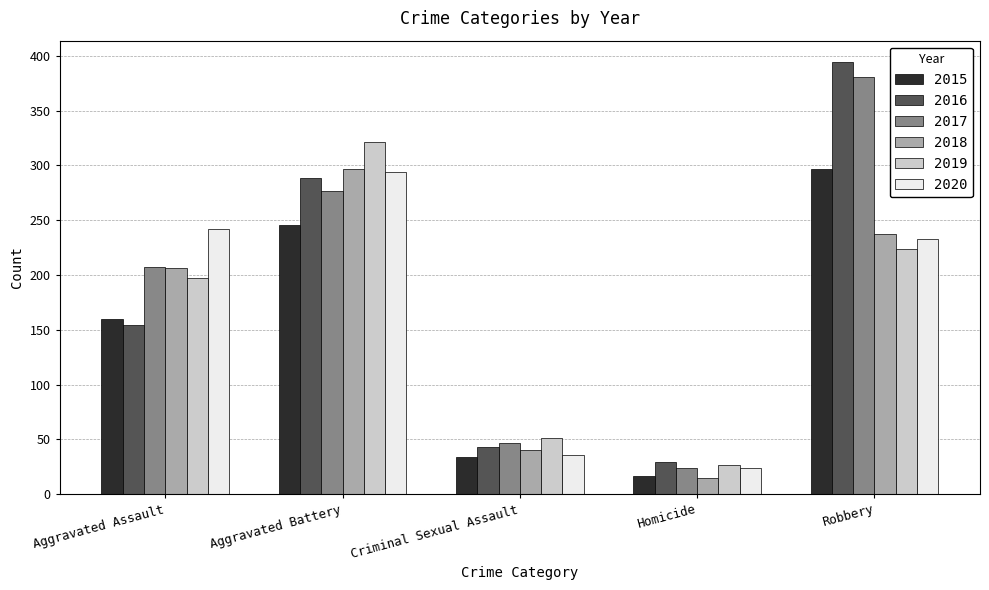

At how many categories does at least one series exceed 22?

5